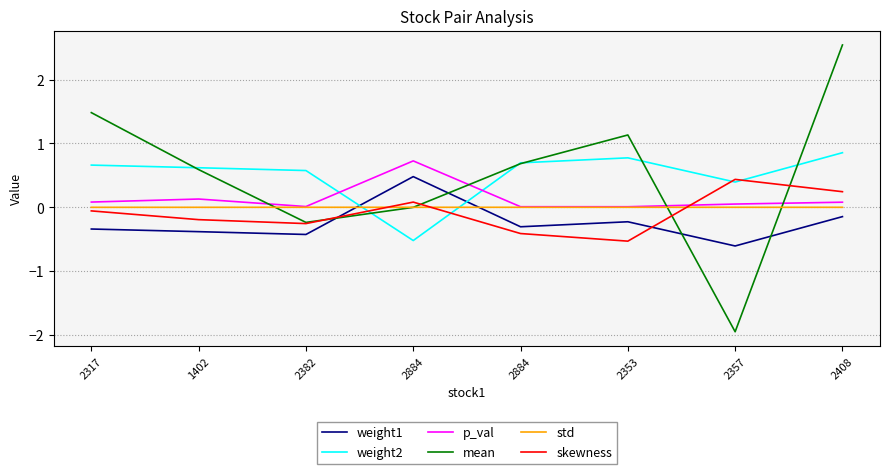

Count the number of categories in the chart.

8